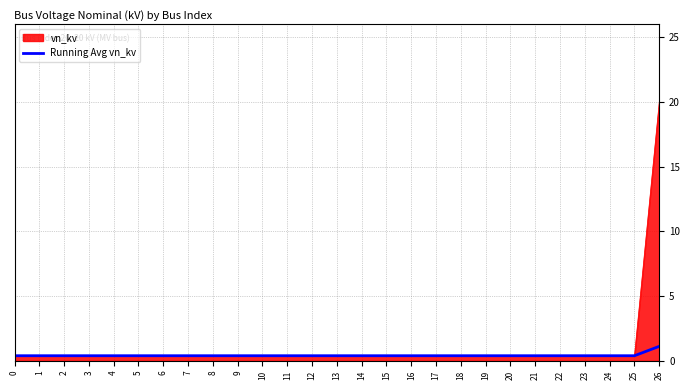

Is it true that Running Avg vn_kv equals 0.4 at 23?

True